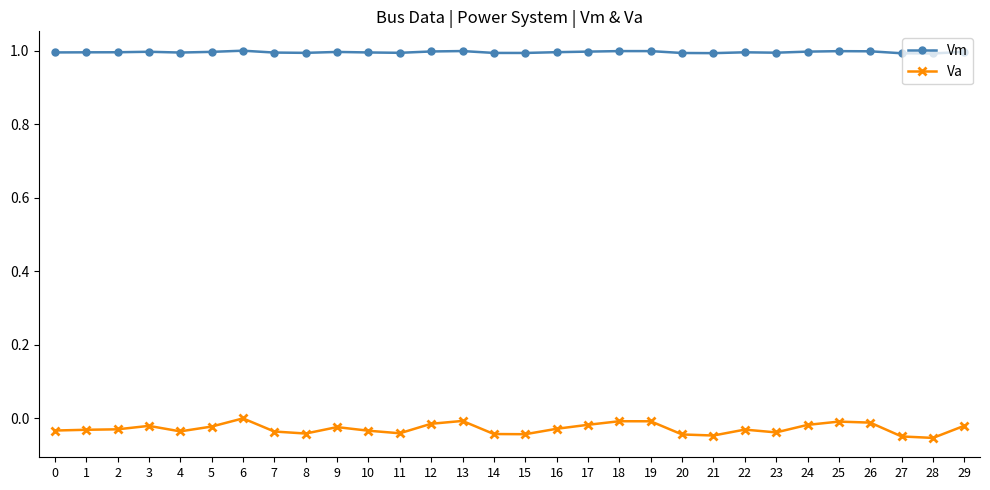

True or false: Va and Vm cross at least once.

False